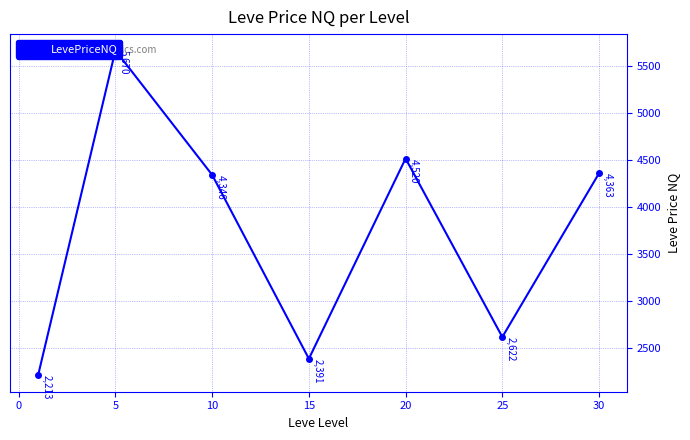

How many lines are shown in the chart?

1